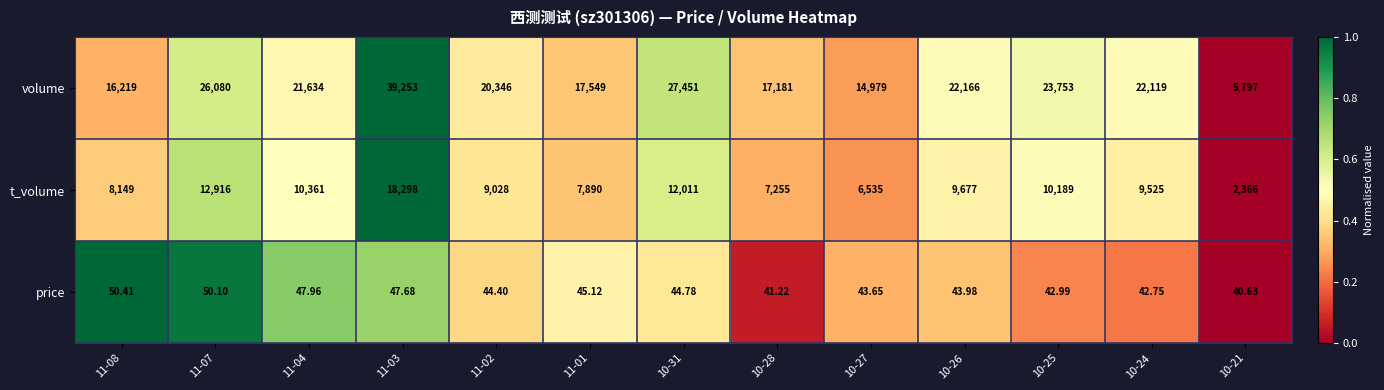

Rank the series by their maximum value, from highest to lowest.

volume, t_volume, price